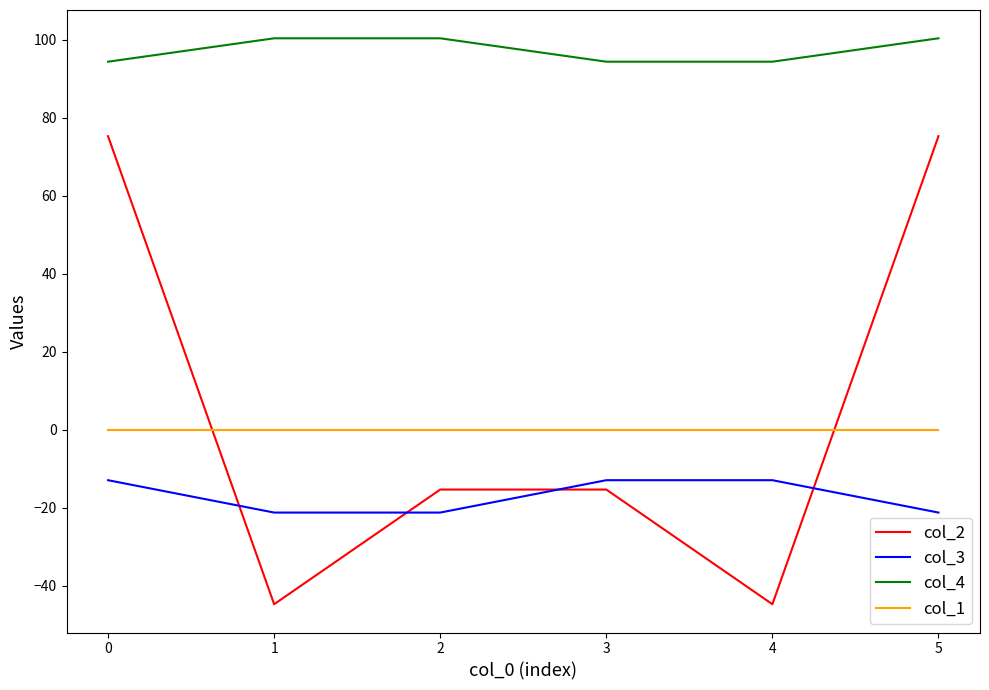

What is the difference between the second highest and minimum values in the col_4 series?

6.0